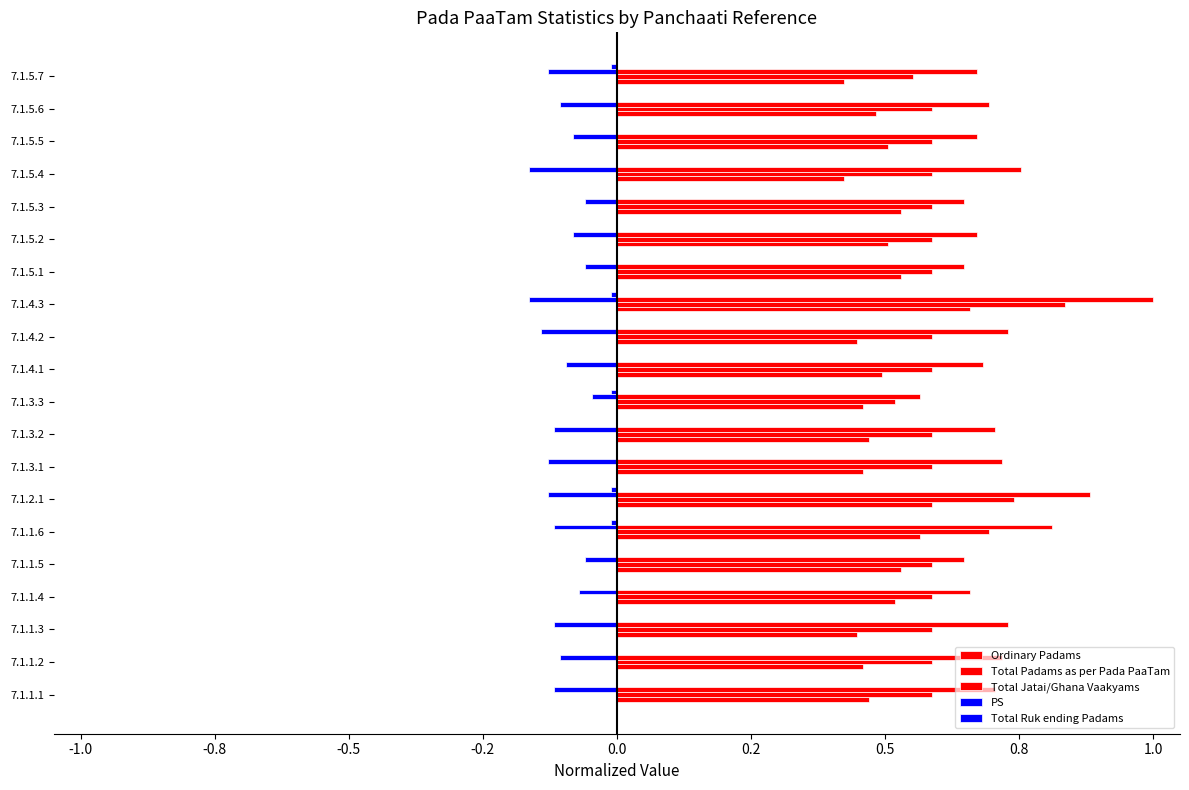

Reading right to left, what are all the values shown in this chart?

Ordinary Padams: 0.4	0.5	0.5	0.4	0.5	0.5	0.5	0.7	0.4	0.5	0.5	0.5	0.5	0.6	0.6	0.5	0.5	0.4	0.5	0.5
Total Padams as per Pada PaaTam: 0.6	0.6	0.6	0.6	0.6	0.6	0.6	0.8	0.6	0.6	0.5	0.6	0.6	0.7	0.7	0.6	0.6	0.6	0.6	0.6
Total Jatai/Ghana Vaakyams: 0.7	0.7	0.7	0.8	0.6	0.7	0.6	1.0	0.7	0.7	0.6	0.7	0.7	0.9	0.8	0.6	0.7	0.7	0.7	0.7
PS: -0.1	-0.1	-0.1	-0.2	-0.1	-0.1	-0.1	-0.2	-0.1	-0.1	-0.0	-0.1	-0.1	-0.1	-0.1	-0.1	-0.1	-0.1	-0.1	-0.1
Total Ruk ending Padams: -0.0	0.0	0.0	0.0	0.0	0.0	0.0	-0.0	0.0	0.0	-0.0	0.0	0.0	-0.0	-0.0	0.0	0.0	0.0	0.0	0.0